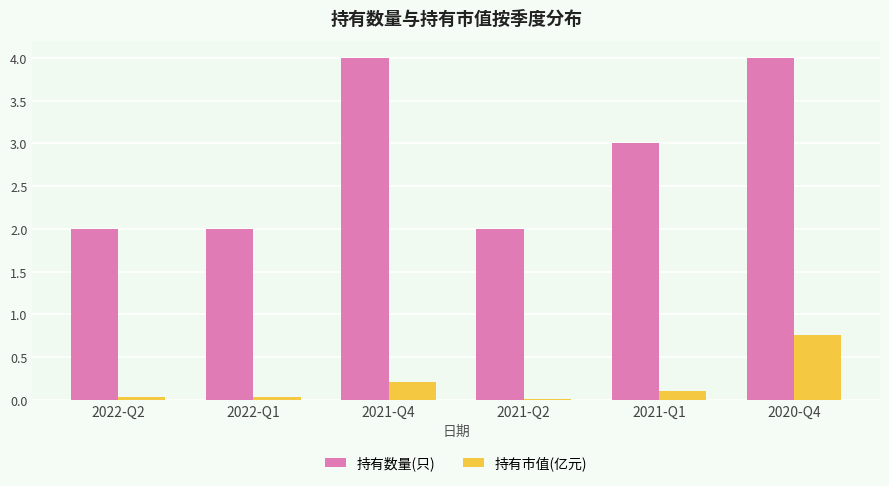

The 持有数量(只) series shows 2.0 at 2022-Q2. True or false?

True